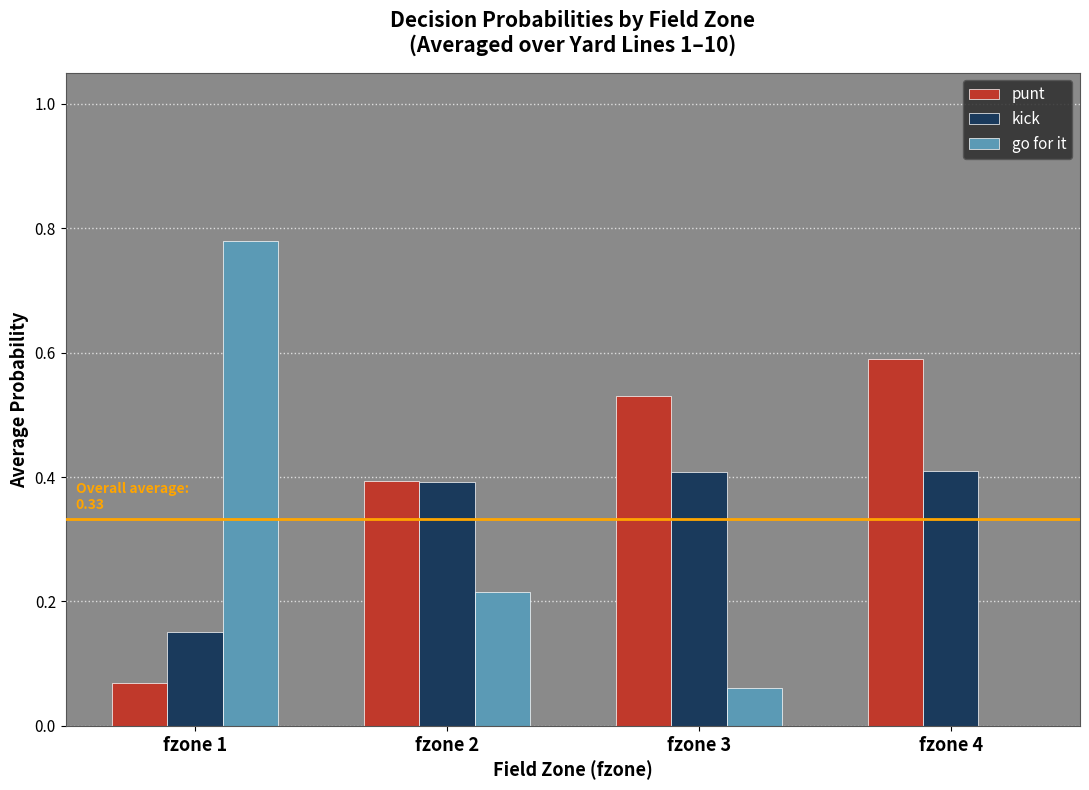

Read the kick value at fzone 2.

0.4